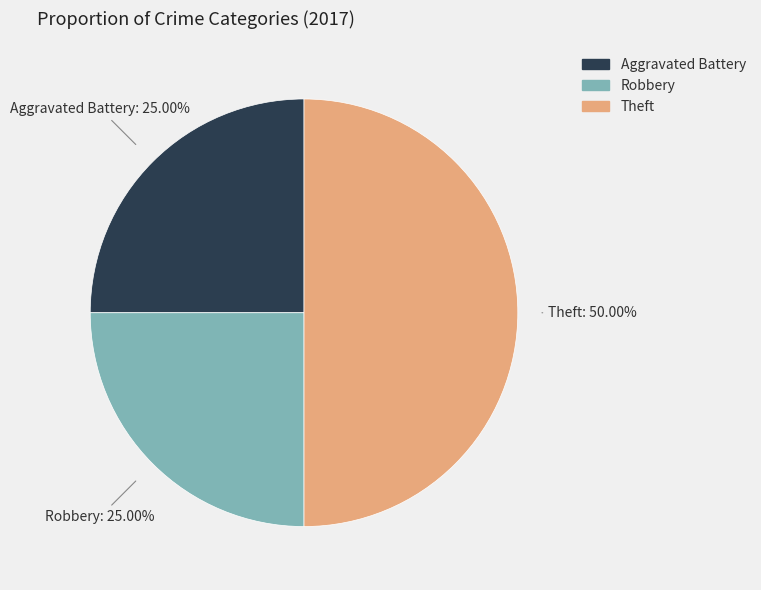

To the nearest percent, what is the difference between the largest and smallest slice percentages?

25%